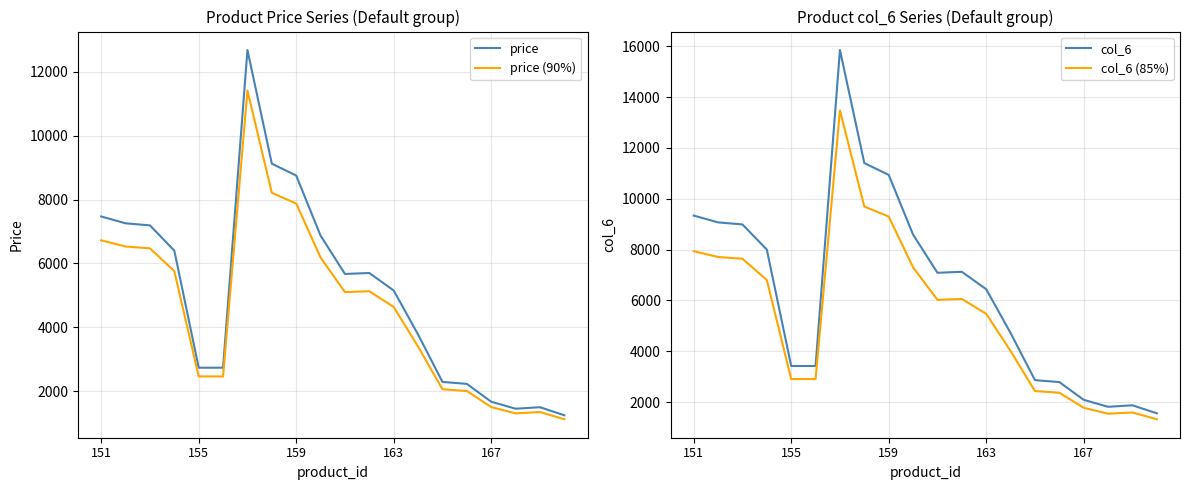

True or false: col_6 and col_6 (85%) intersect in this chart.

False